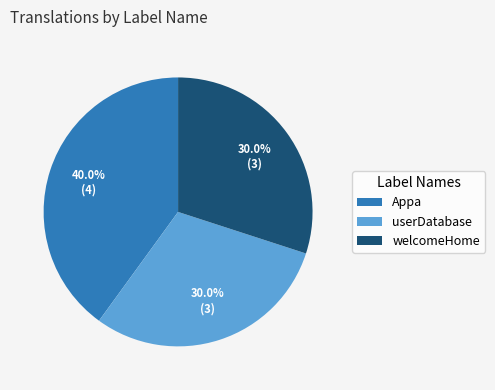

Which category has the biggest portion of the pie?

Appa